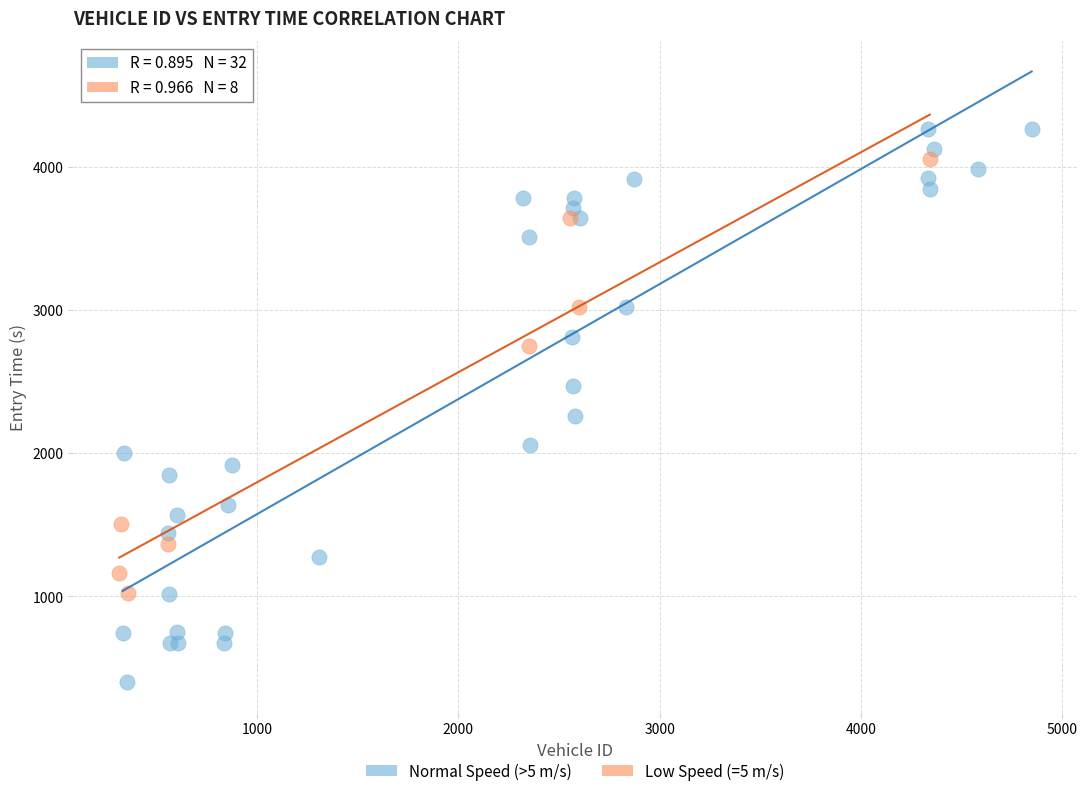

Which series has the widest spread of Y values?

Normal Speed (>5 m/s)